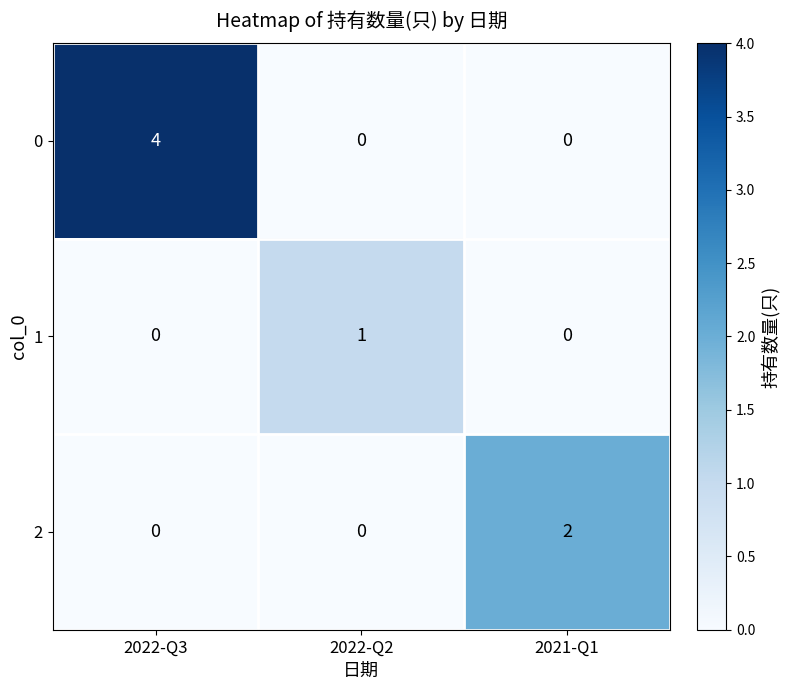

Is it true that 2 equals 3 at 2021-Q1?

False